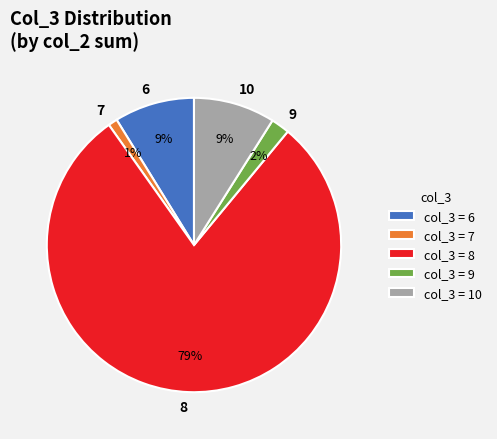

Does 9 account for over 50% of the chart?

No